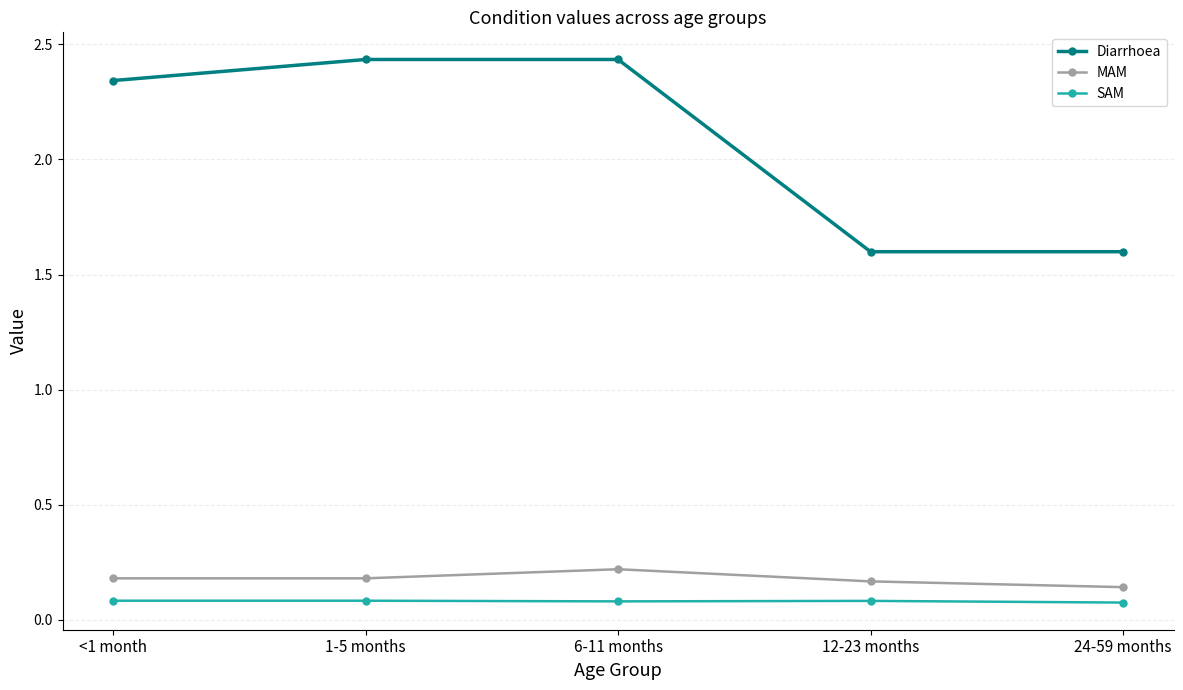

What is the average value of the Diarrhoea series?

2.1